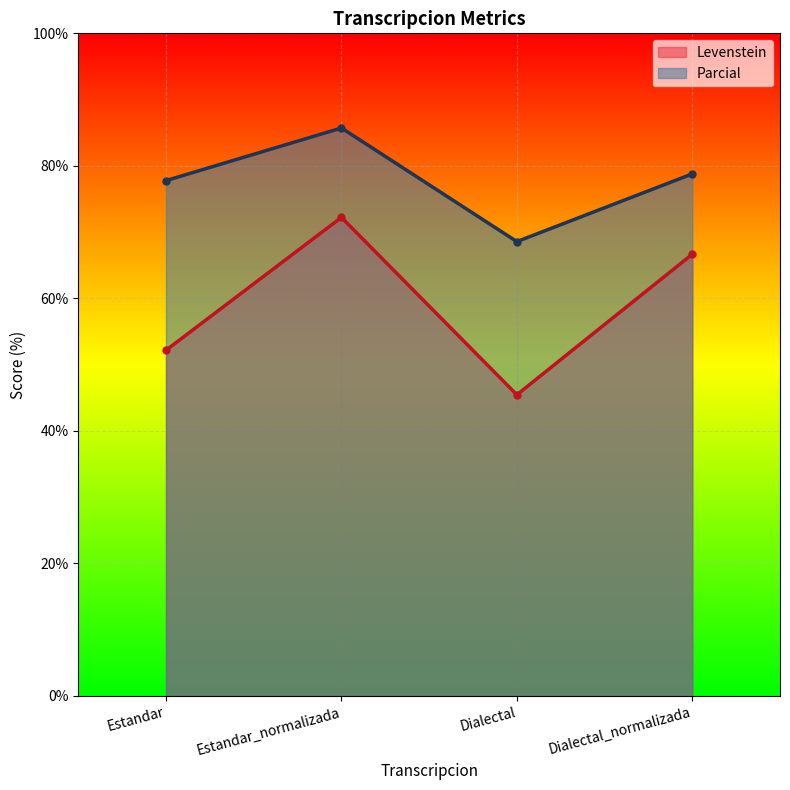

What position from the left is Dialectal?

3